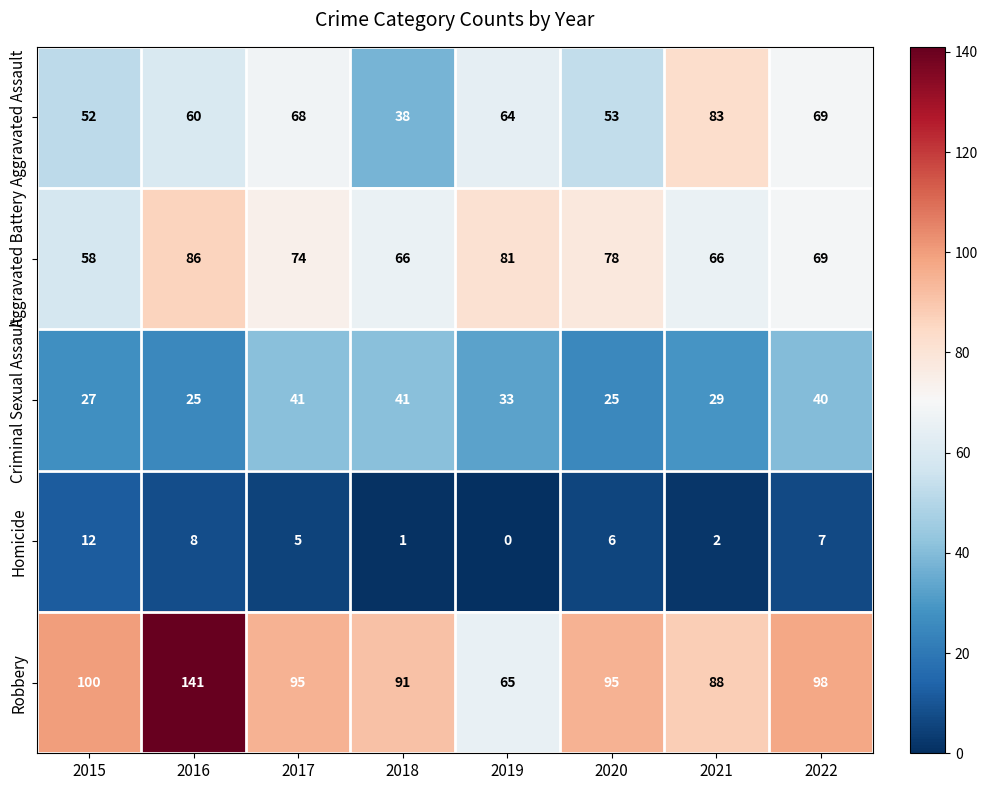

What is the sum of all Aggravated Battery values?

578